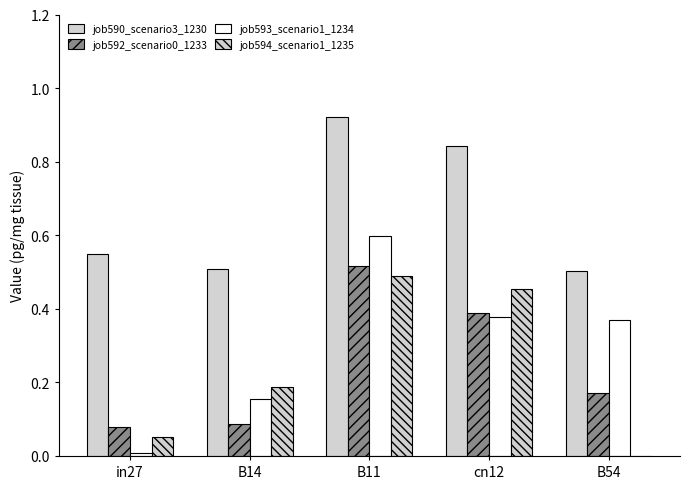

How many groups of bars are there?

5